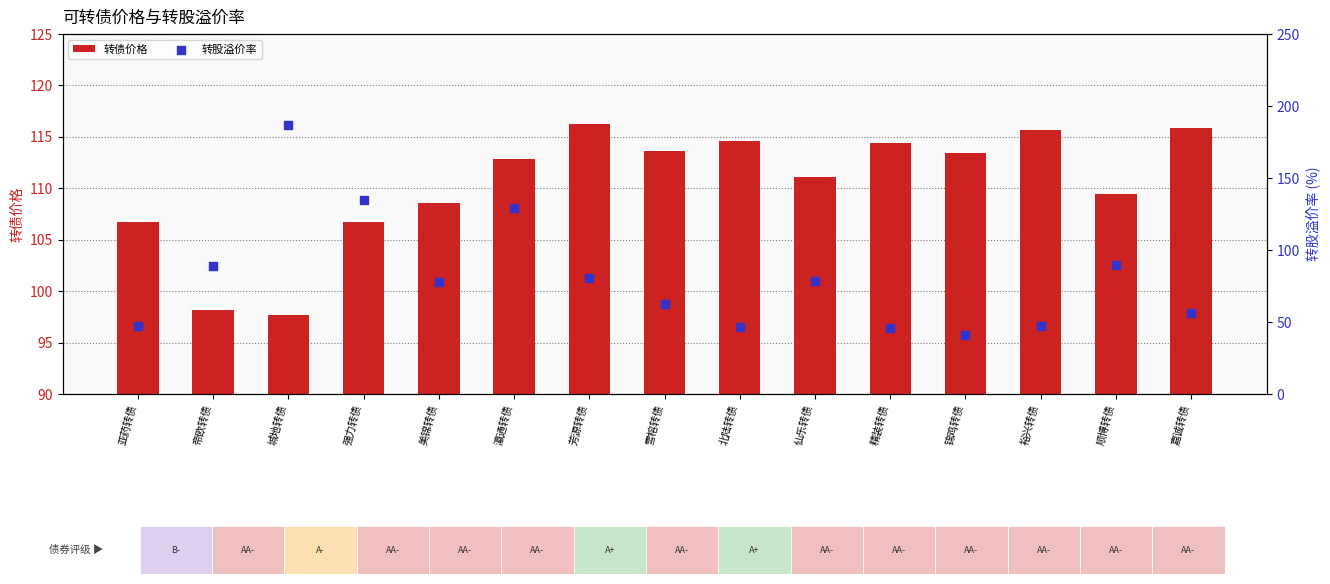

What are all the series names shown in the legend?

转债价格, 转股溢价率